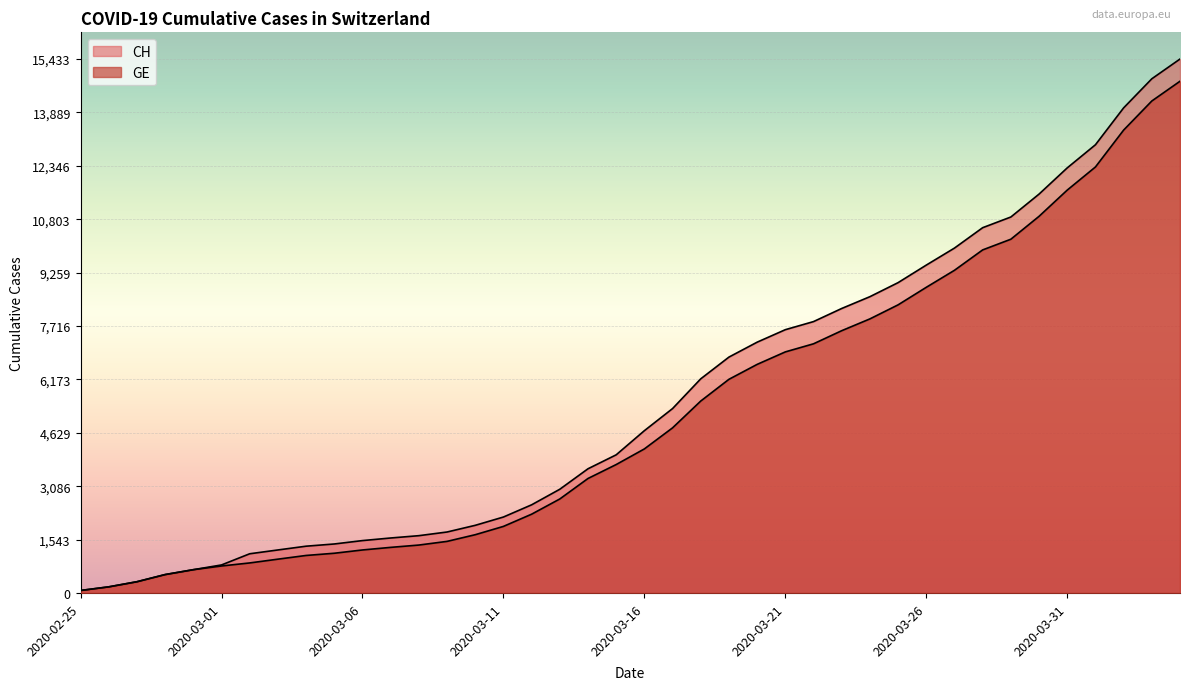

What is the label of the 2nd point from the right?

2020-04-03